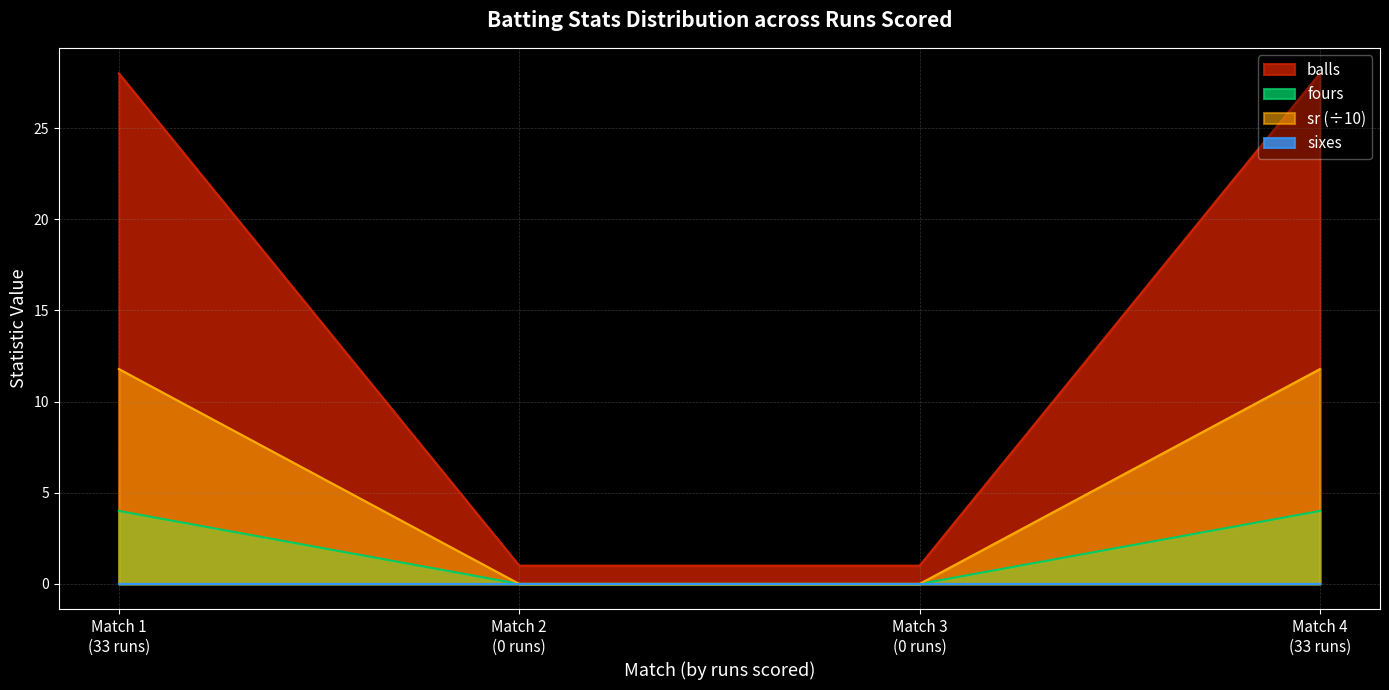

Count the balls values in the range 1 to 28.

4